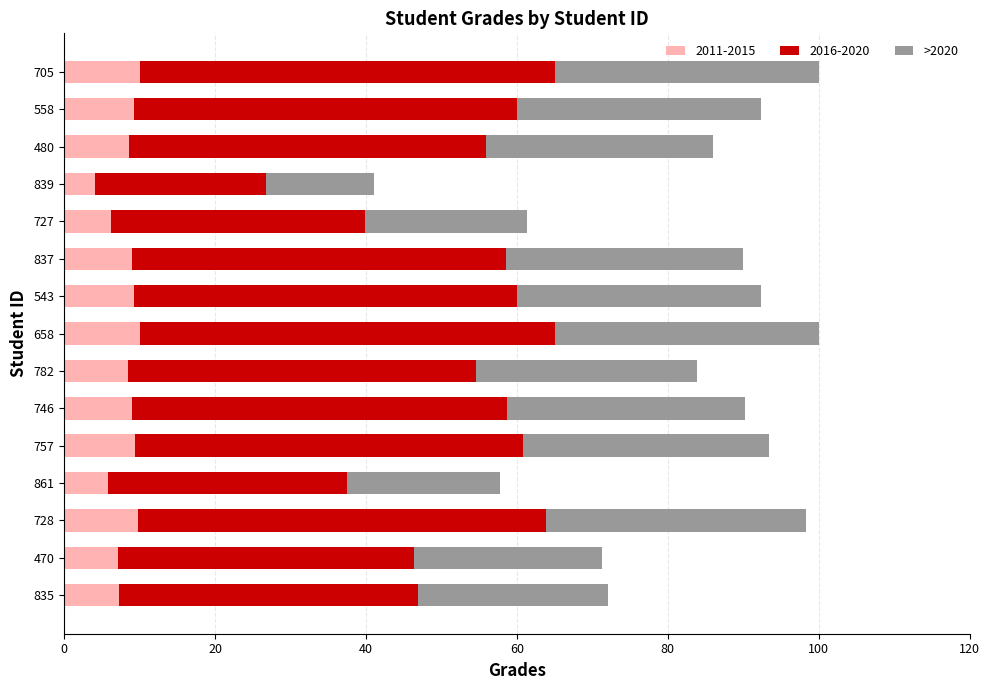

What is the highest value of the 2011-2015 series?

10.0